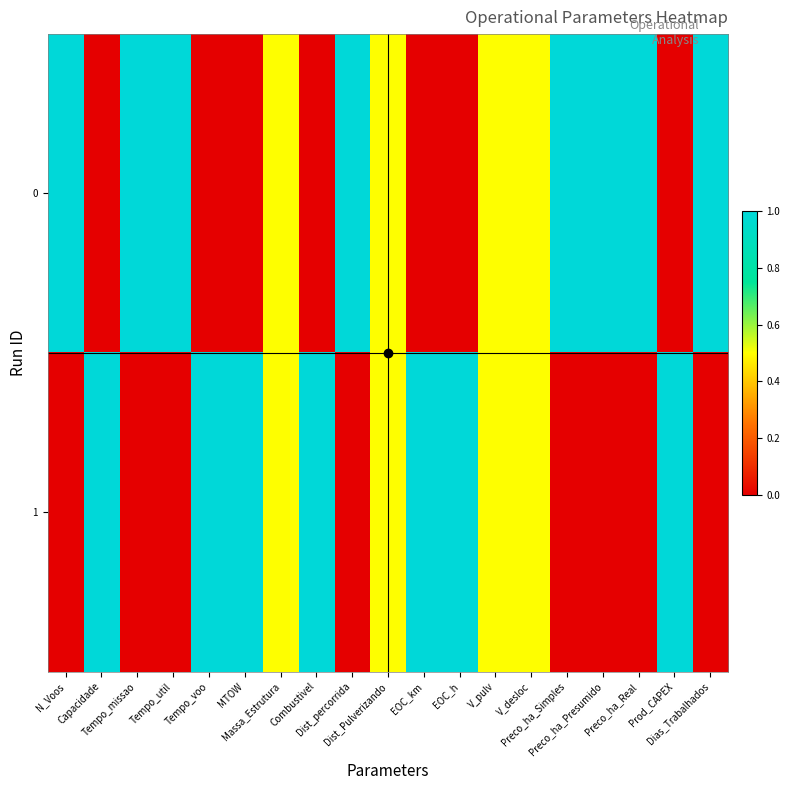

What is the spread (max minus min) of values at Capacidade?

1.0